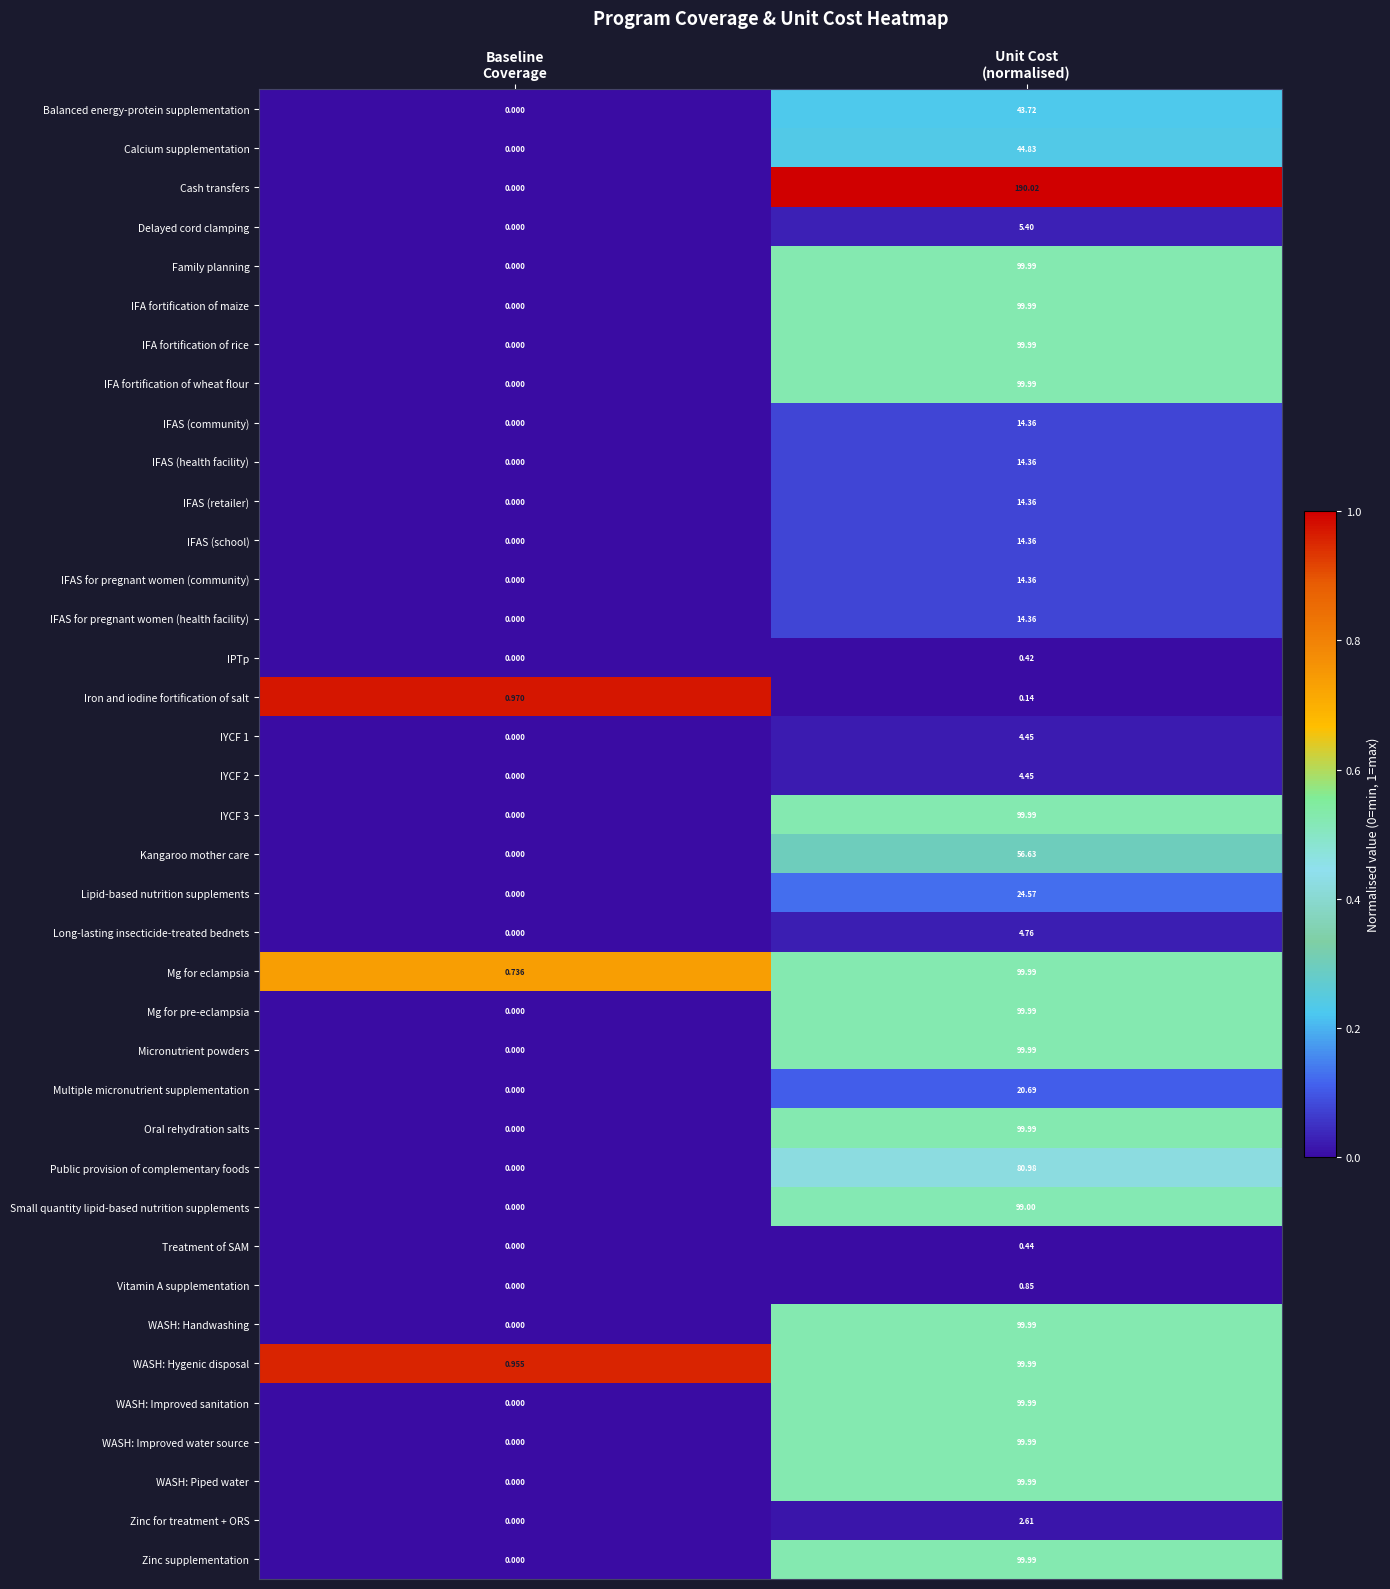

Which series has the largest range (max minus min)?

Cash transfers